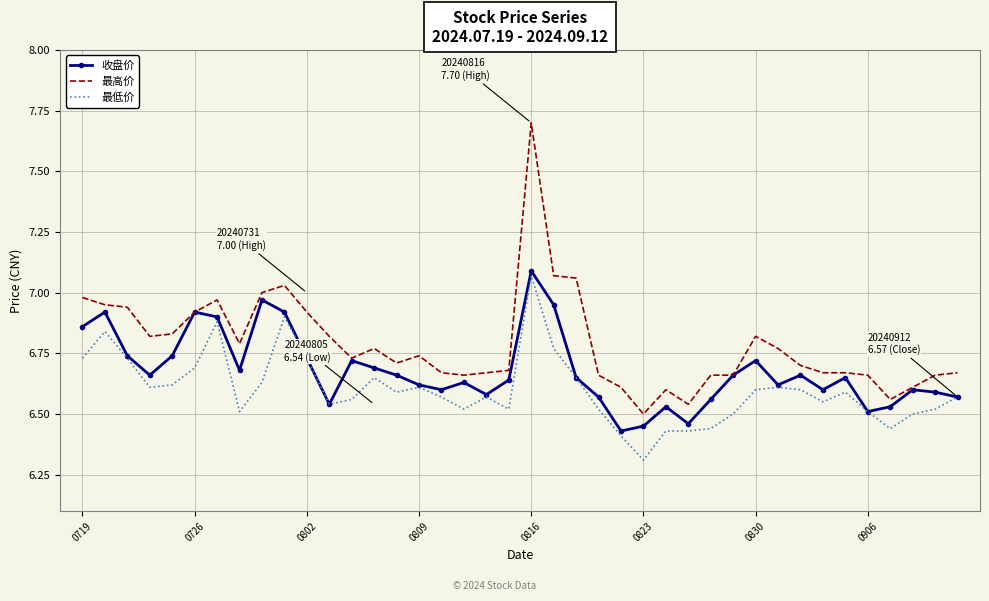

List the series in order of their overall mean, lowest first.

最低价, 收盘价, 最高价